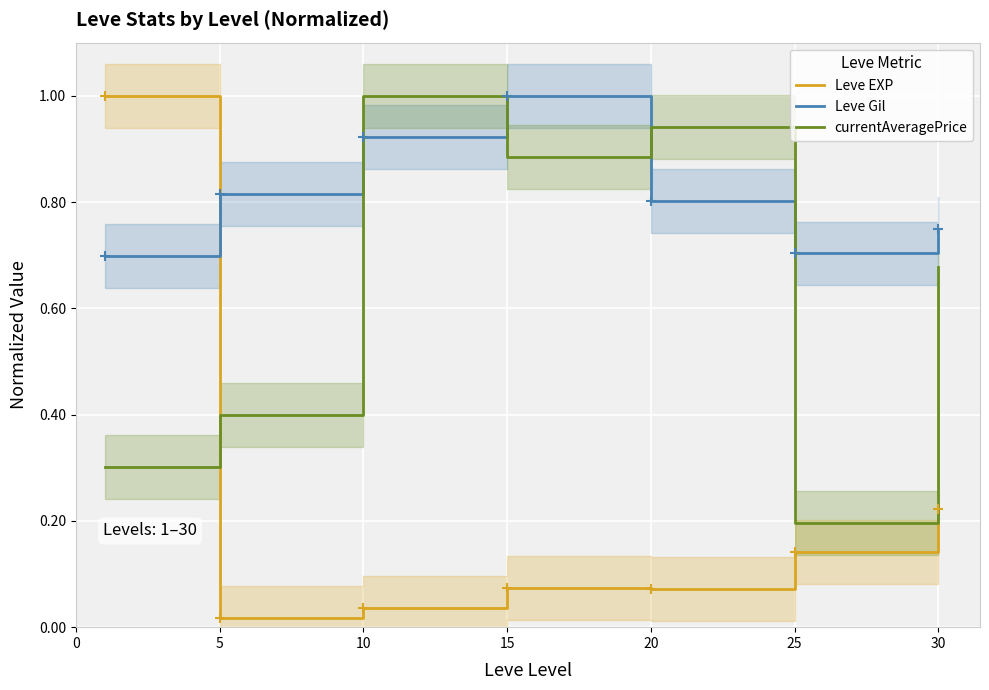

What is the greatest value displayed?

1.0